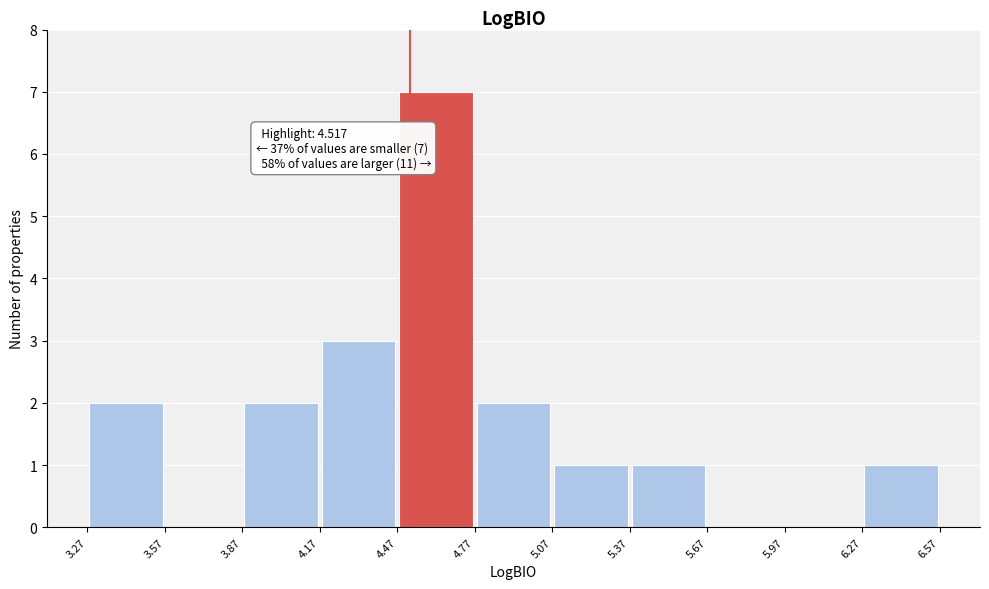

Over which range of the x-axis is the bar tallest?

4.47 to 4.77